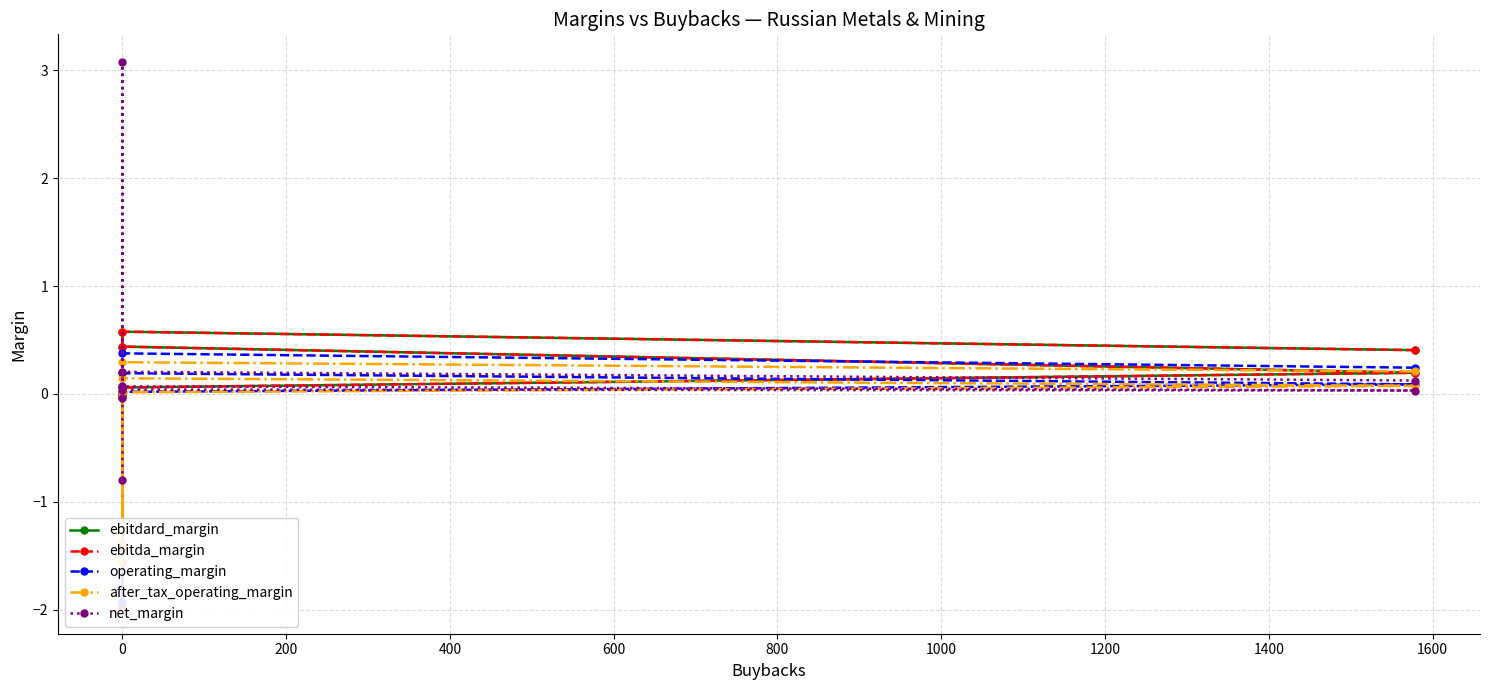

Which series has the largest total across all categories?

net_margin